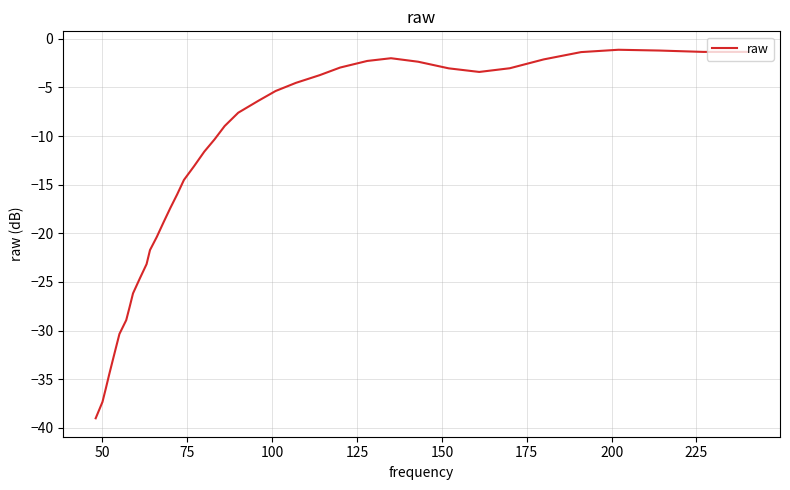

What is the maximum value shown in the chart?

-1.1